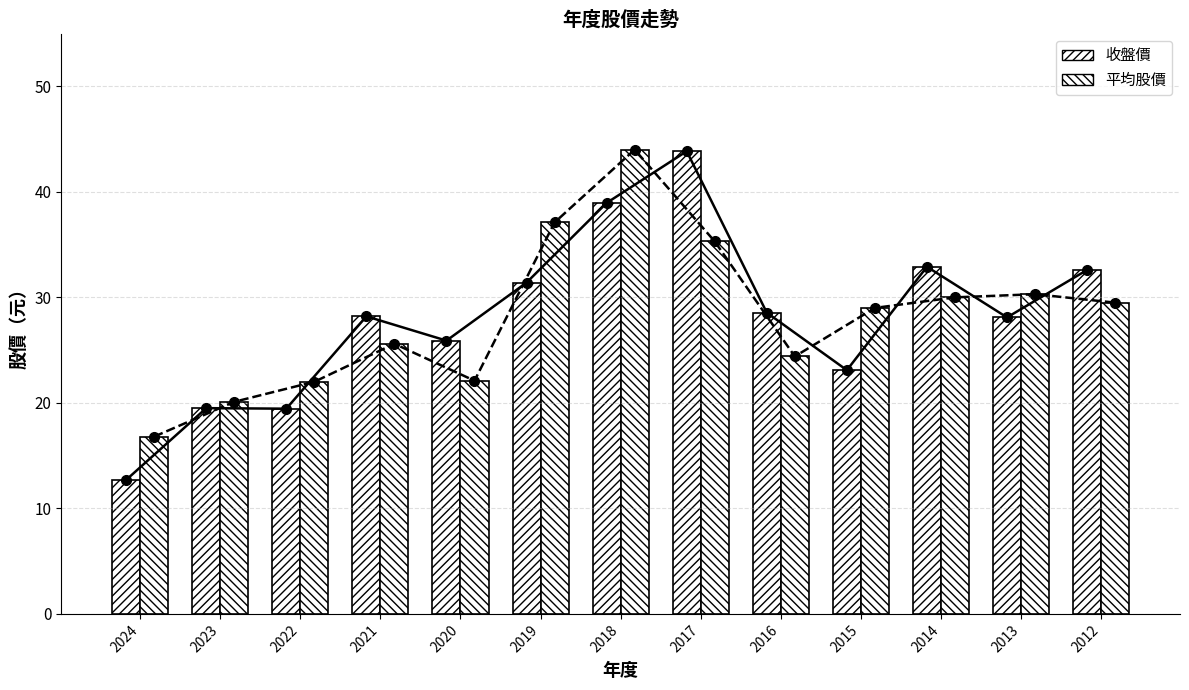

What is the sum of all 平均股價 values?

366.2